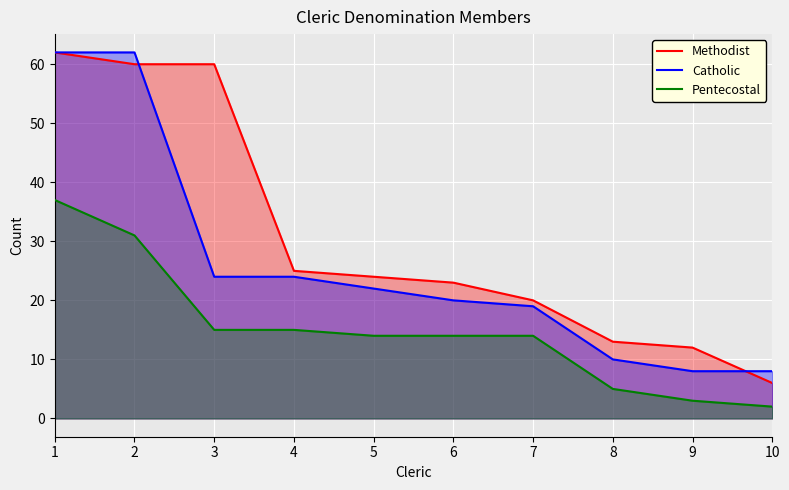

Is it true that Catholic equals 22 at 5?

True